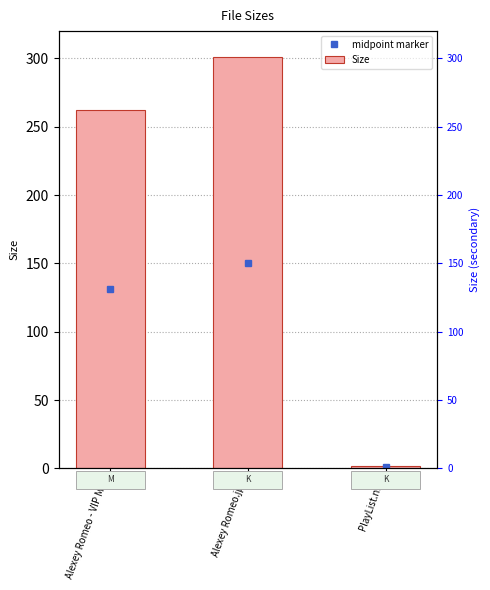

What is the difference between the maximum and minimum values?

298.8